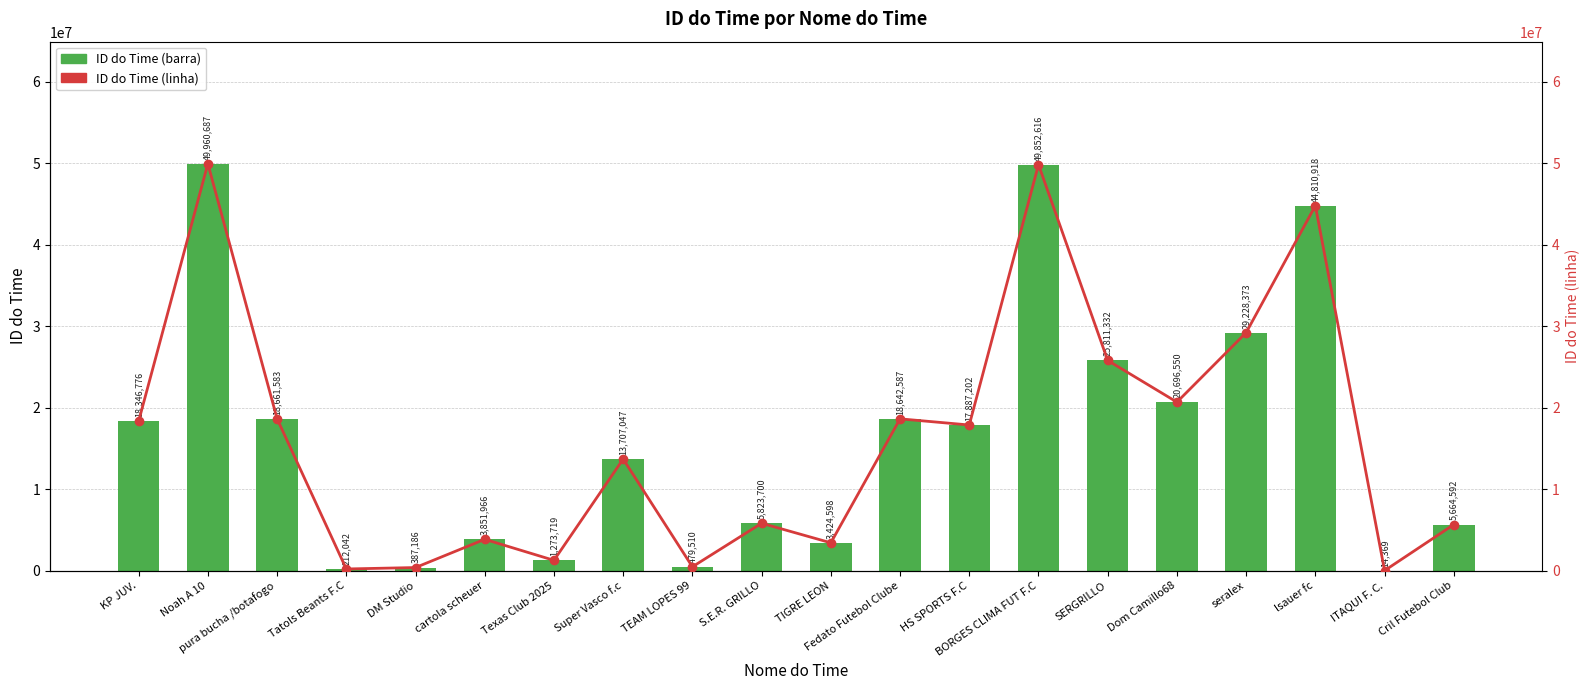

What is the difference between the ID do Time values at Fedato Futebol Clube and Super Vasco f.c?

4935540